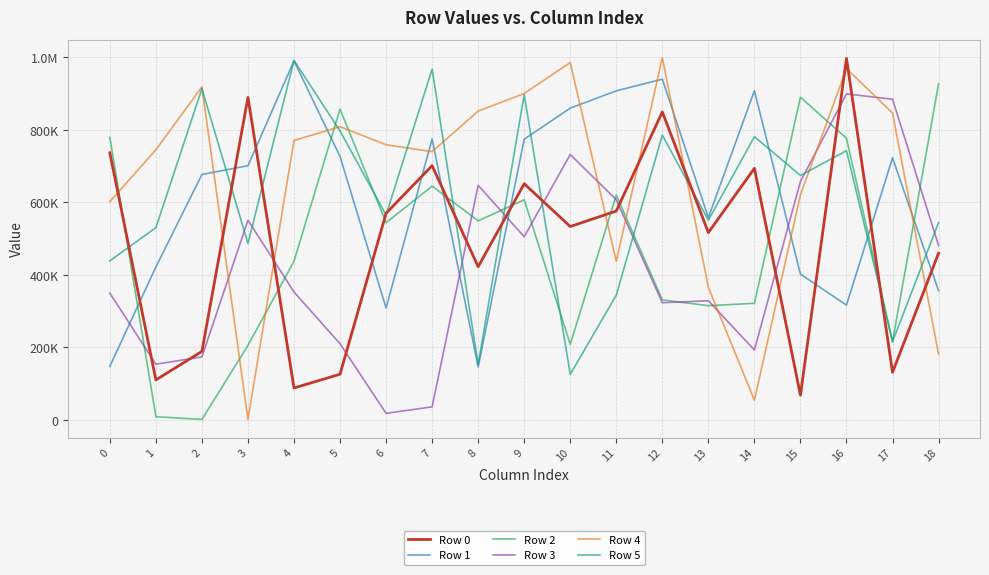

The value of Row 1 at 4 is 990511. True or false?

True